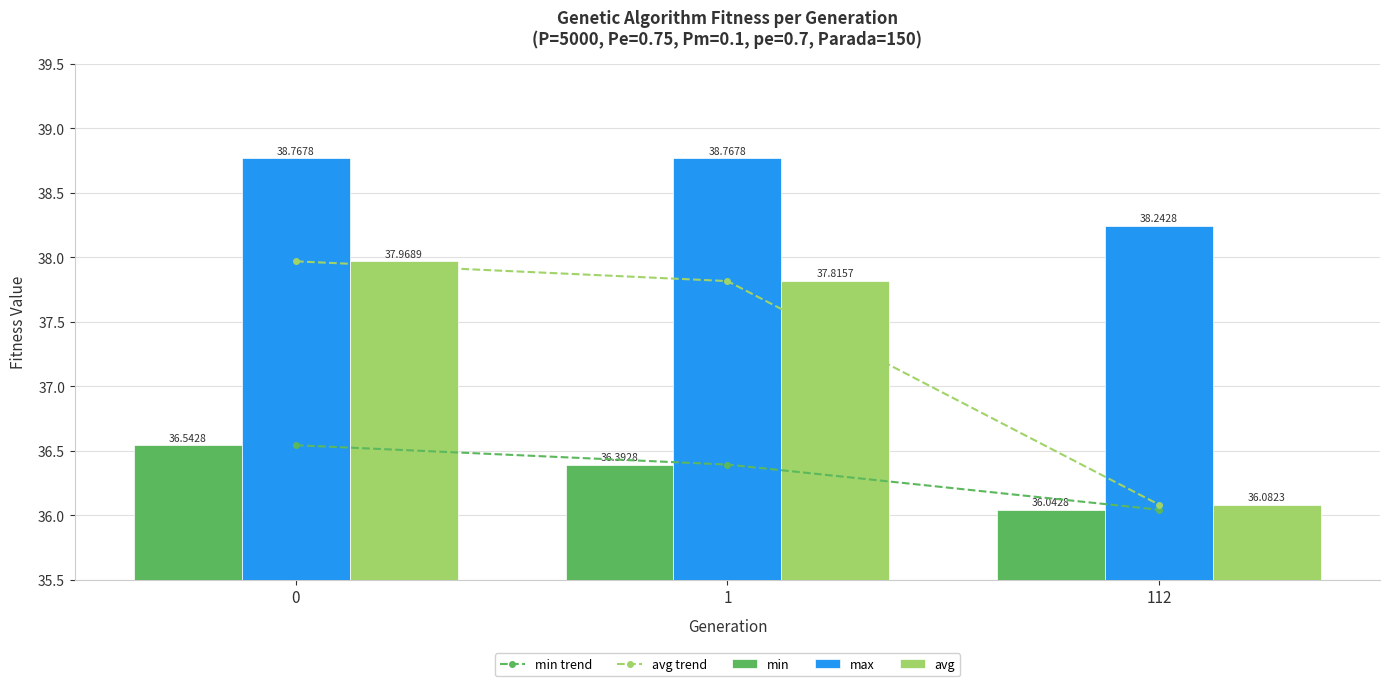

Rank the categories by min trend value from lowest to highest.

112, 1, 0